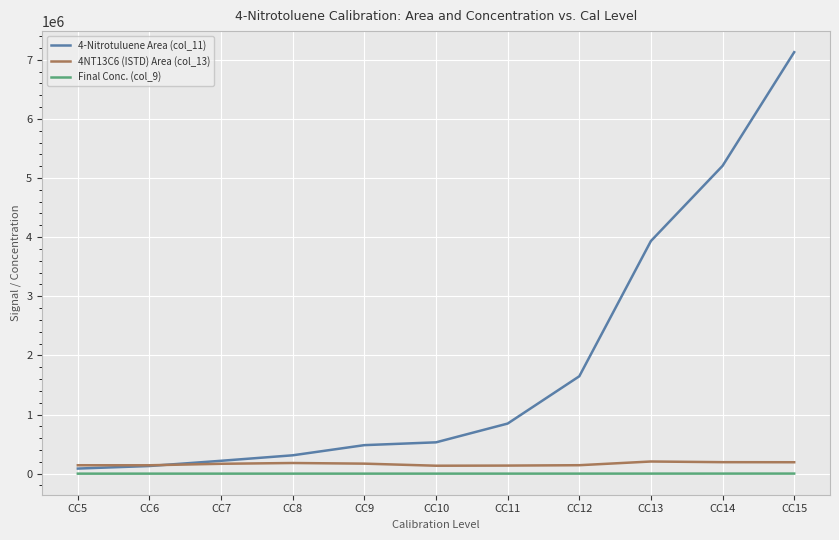

Which category has the highest value across all series?

CC15